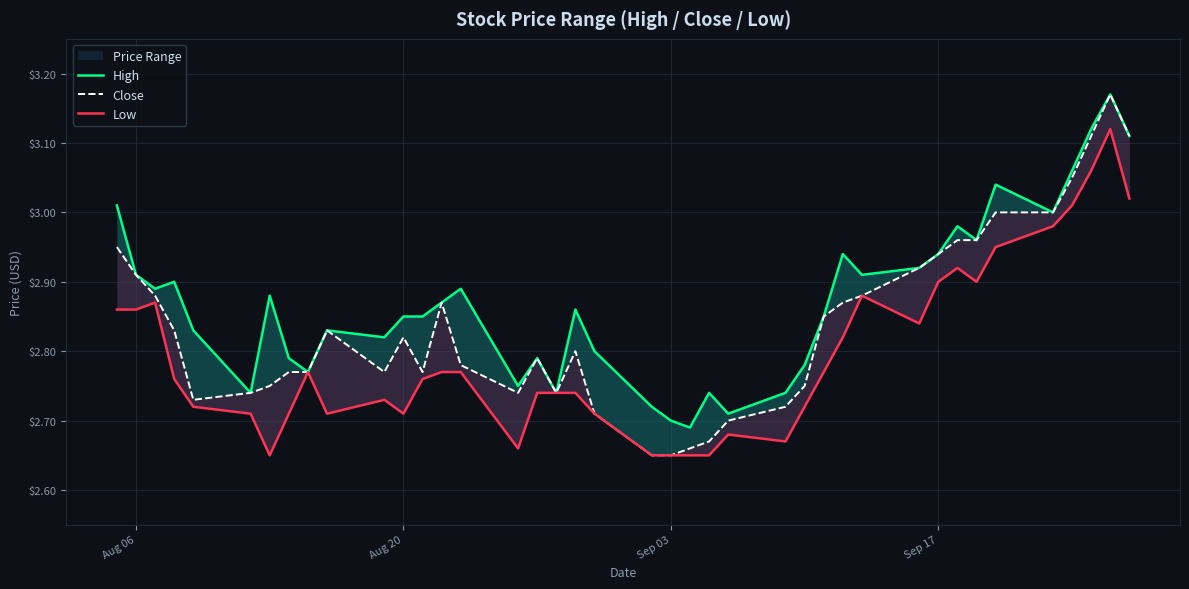

True or false: Low and Close cross at least once.

False